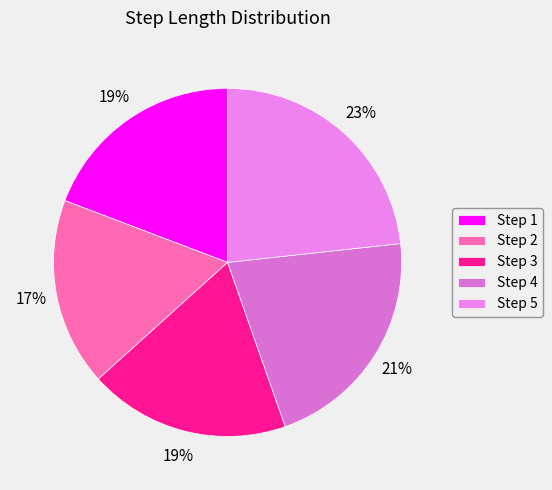

How many slices are in this pie chart?

5